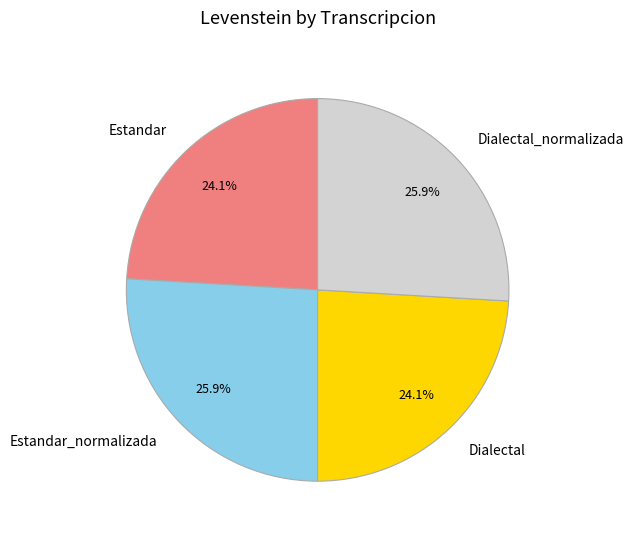

What is the ratio of the value at Estandar_normalizada to the value at Dialectal?

1.1